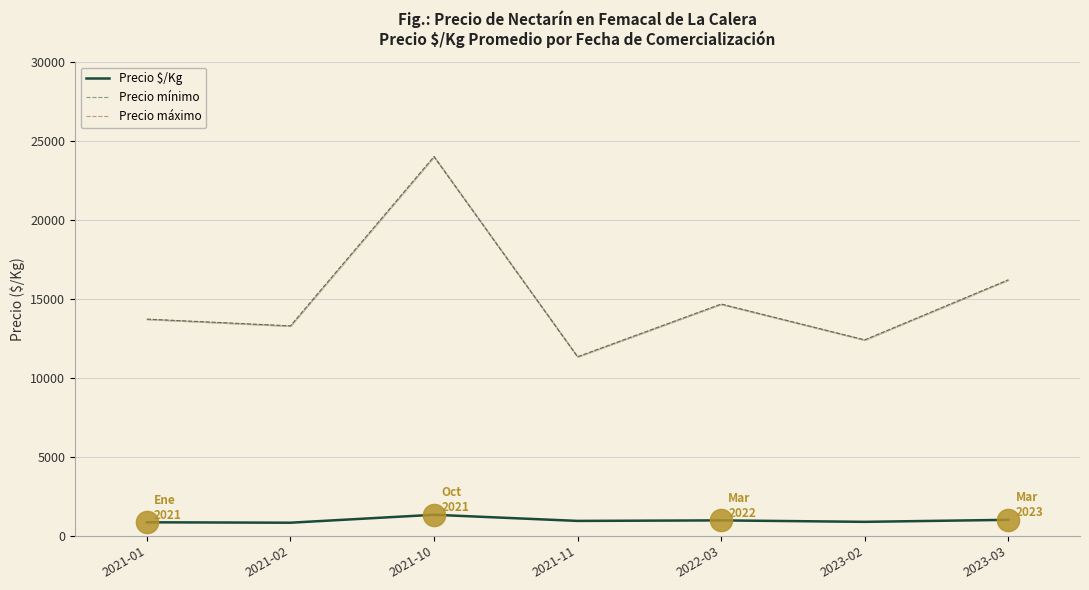

What position from the right is 2022-03?

3